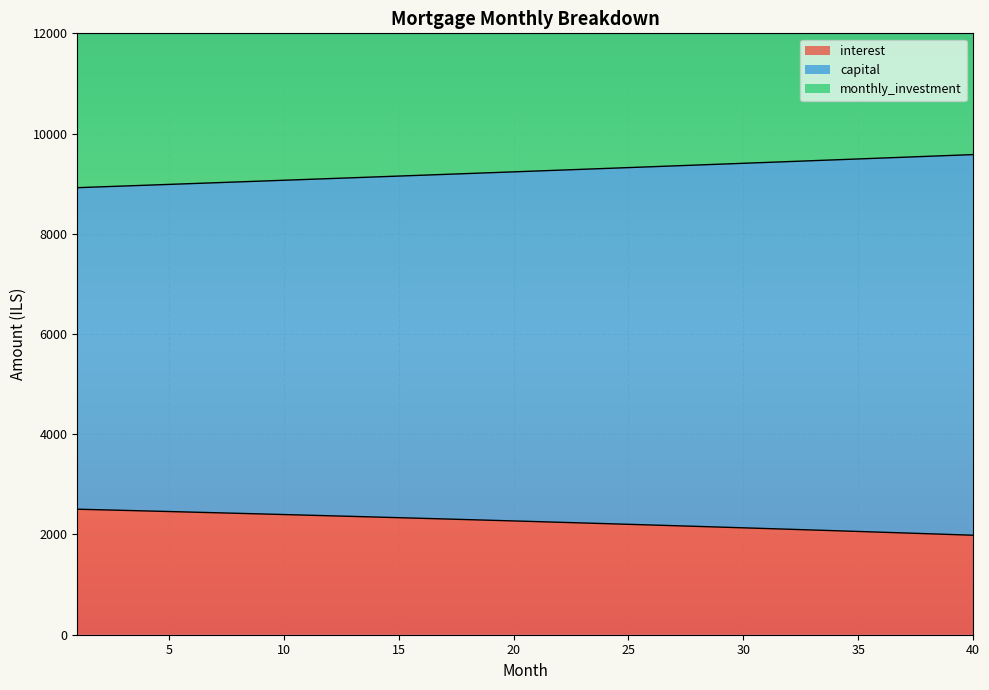

Is the value of interest at 22 greater than the value of capital at 20?

No